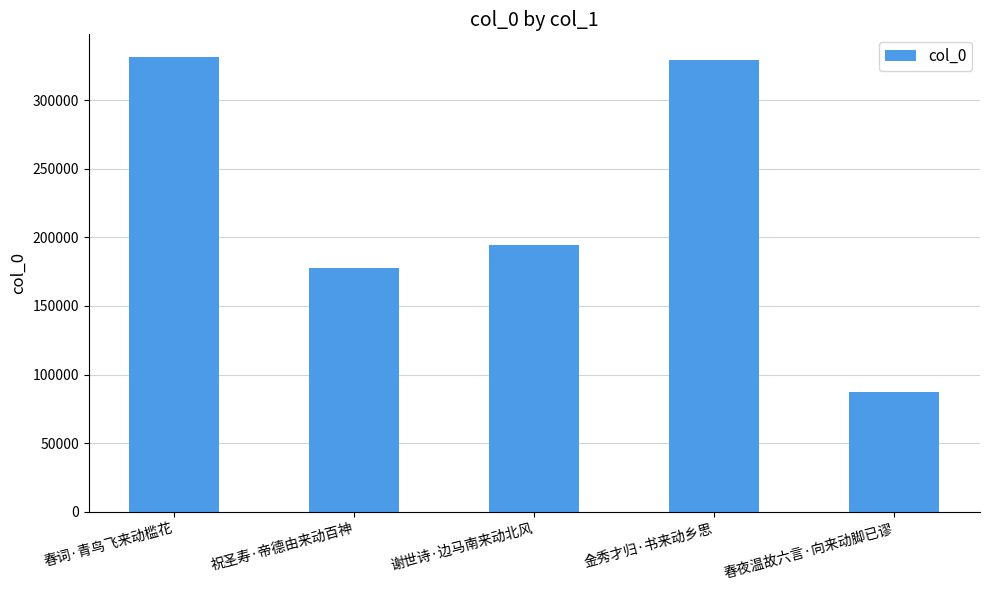

At which label is the value closest to 209265?

谢世诗·边马南来动北风